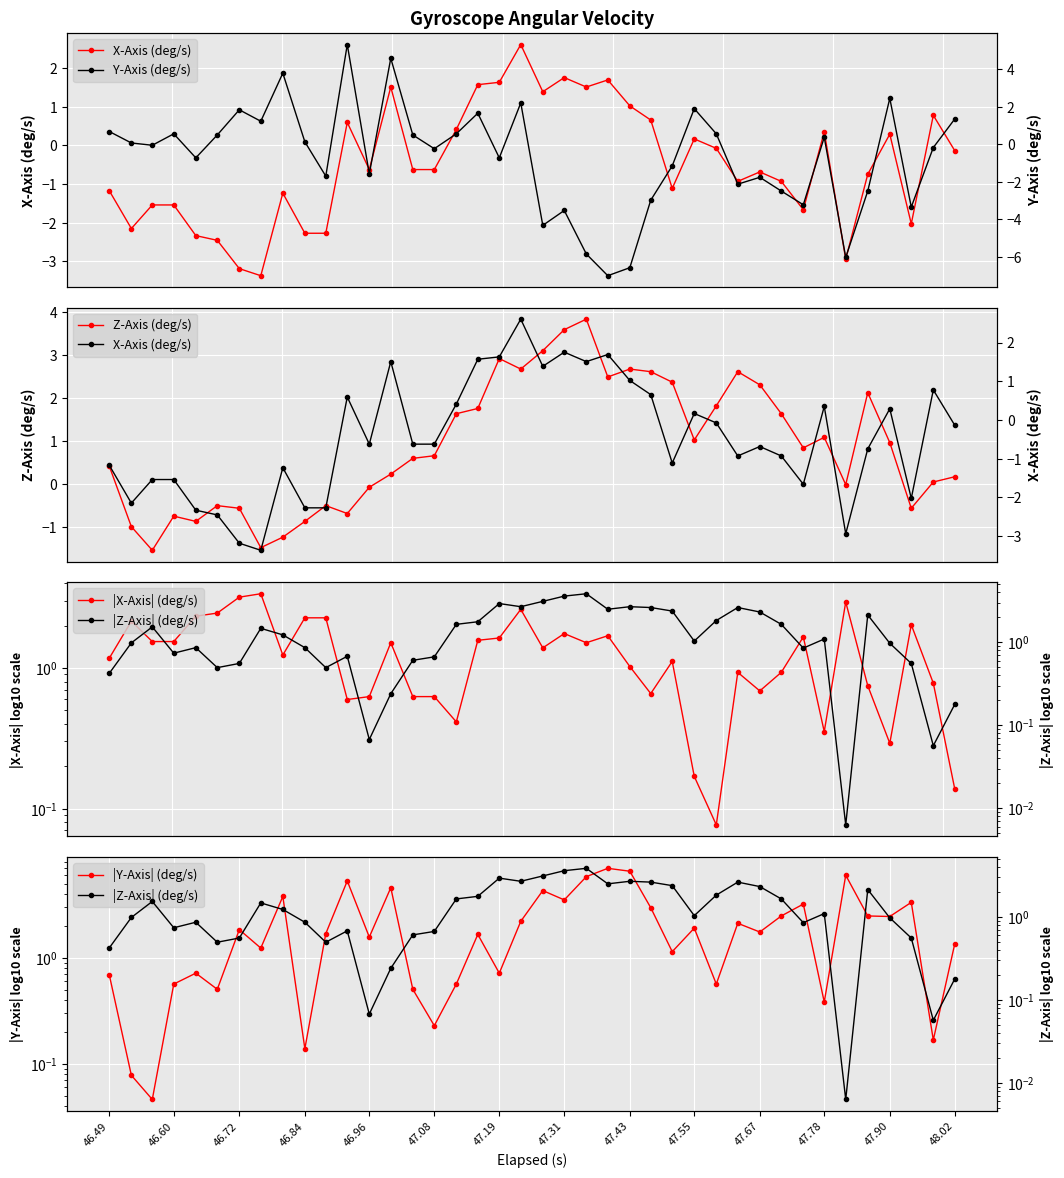

List the series in order of their peak value, lowest first.

X-Axis (deg/s), |X-Axis| (deg/s), Z-Axis (deg/s), |Z-Axis| (deg/s), Y-Axis (deg/s), |Y-Axis| (deg/s)